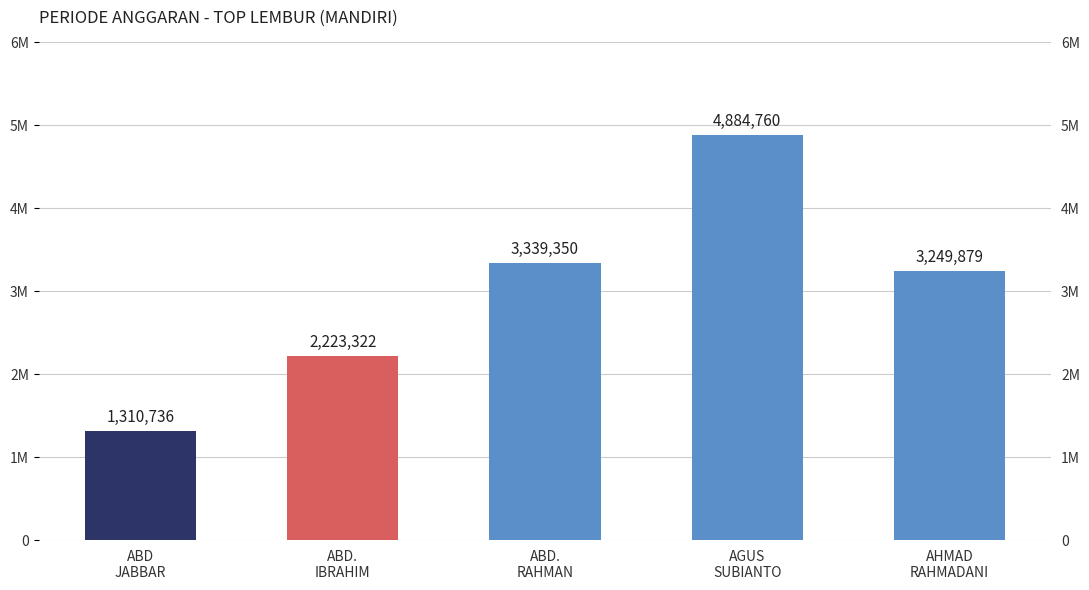

How many bars are there in total?

5